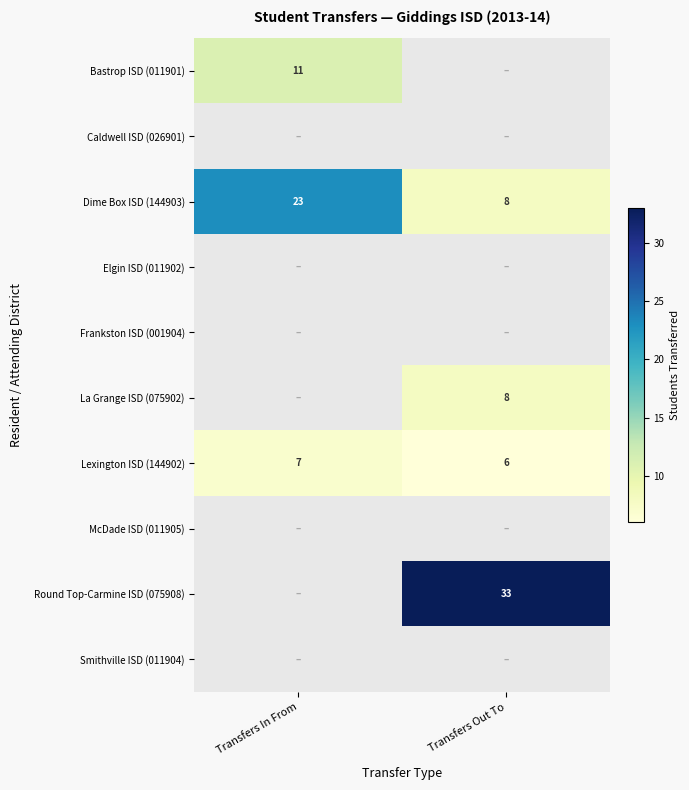

What is the sum of all Lexington ISD (144902) values?

13